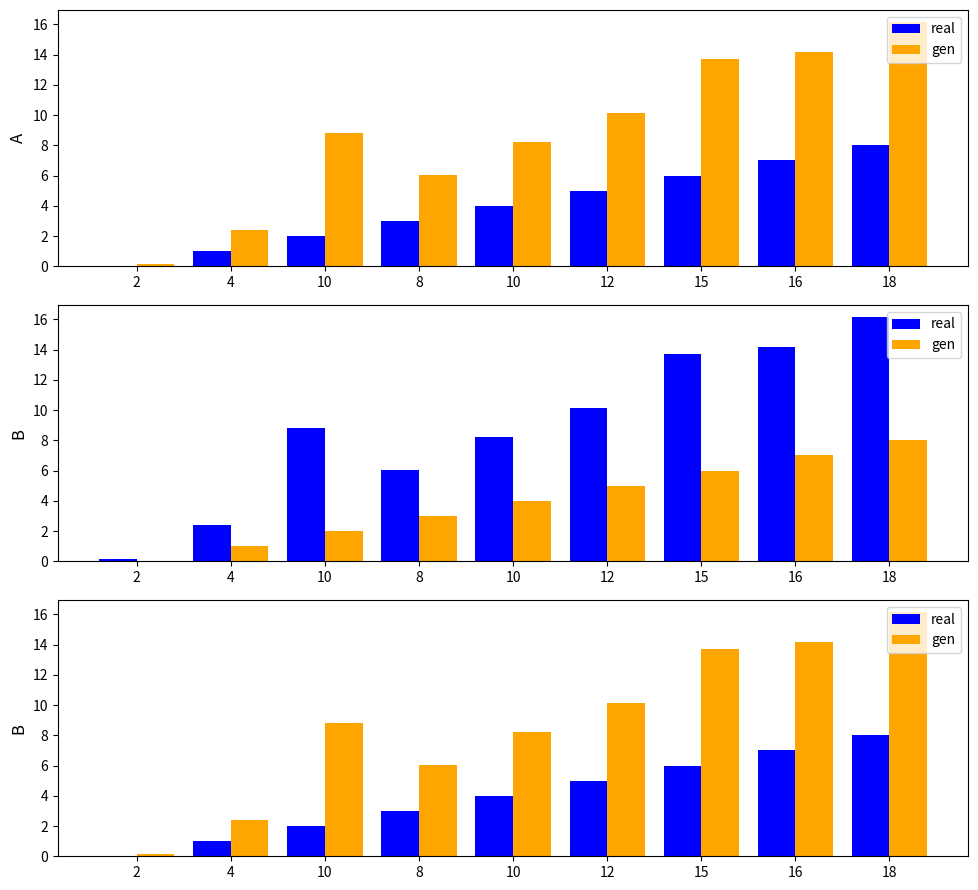

Is it true that gen equals 2.4 at 4?

True